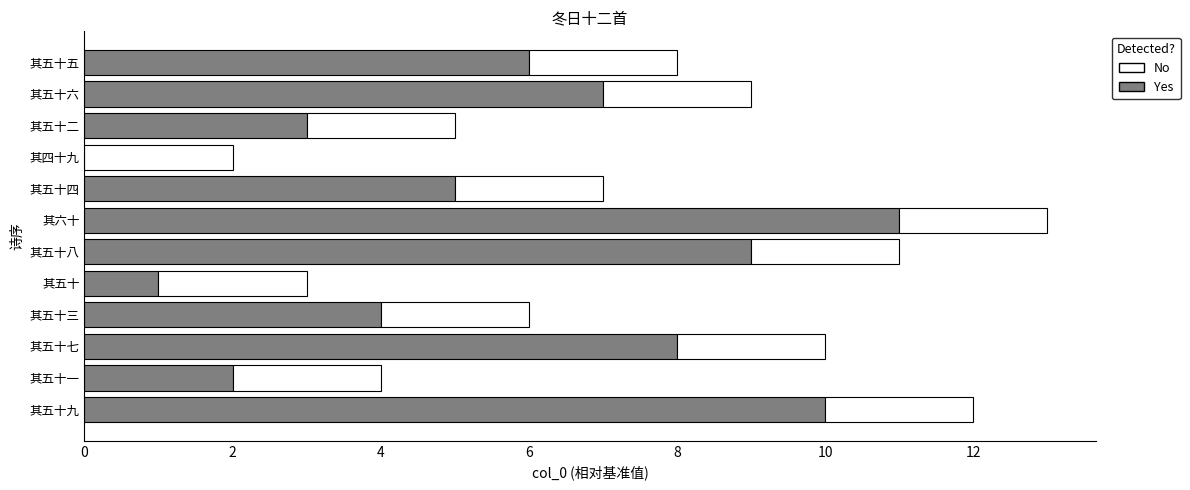

What is the difference between the maximum and second lowest values?

10